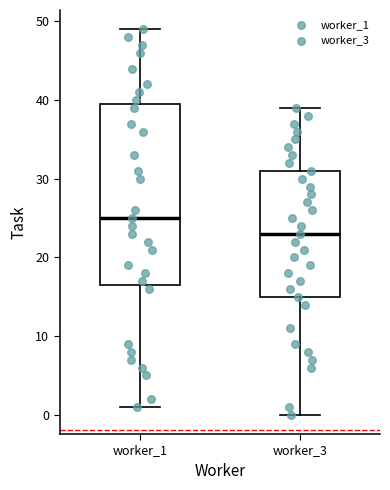

Which box is the tallest, from its lower edge to its upper edge?

worker_1